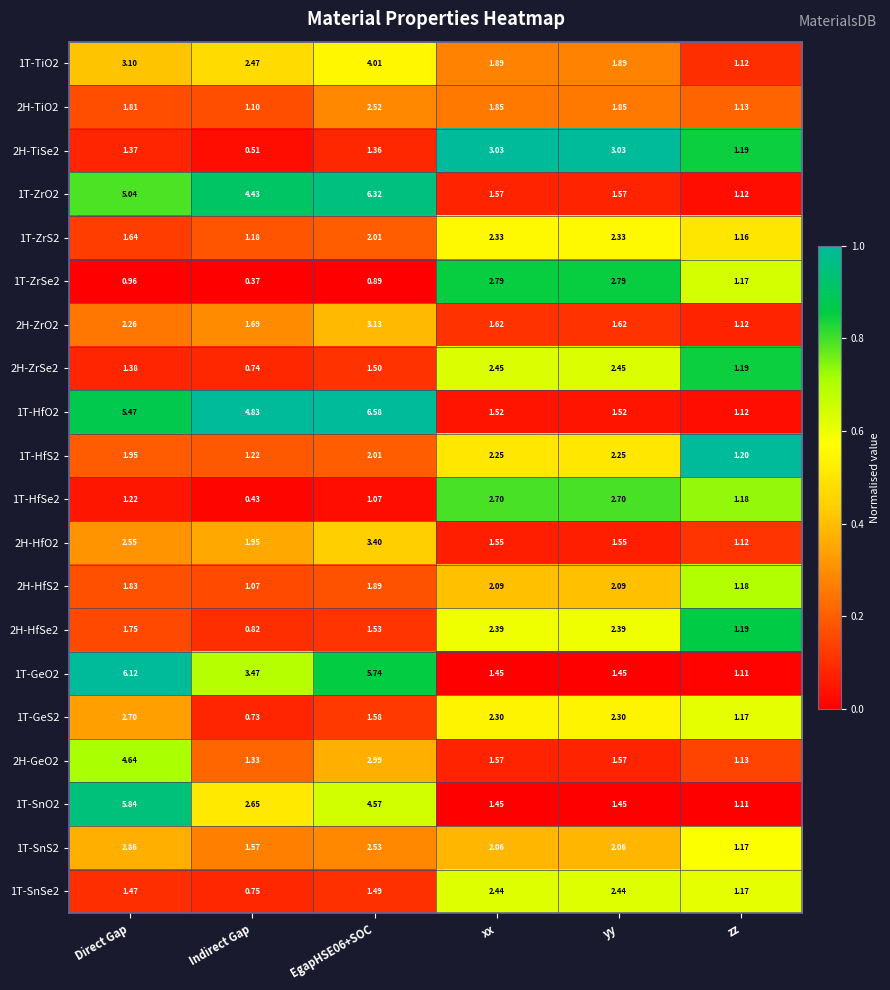

Which category has the lowest value across all series?

Indirect Gap